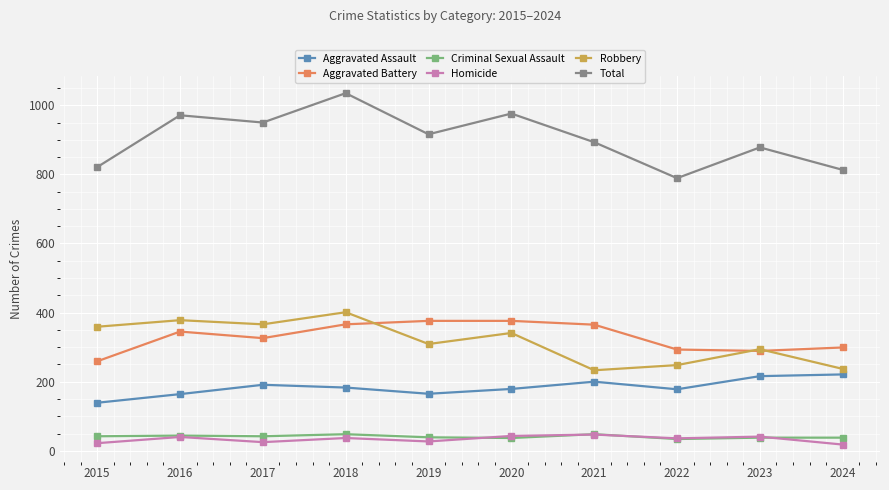

Does the chart have visible grid lines?

Yes